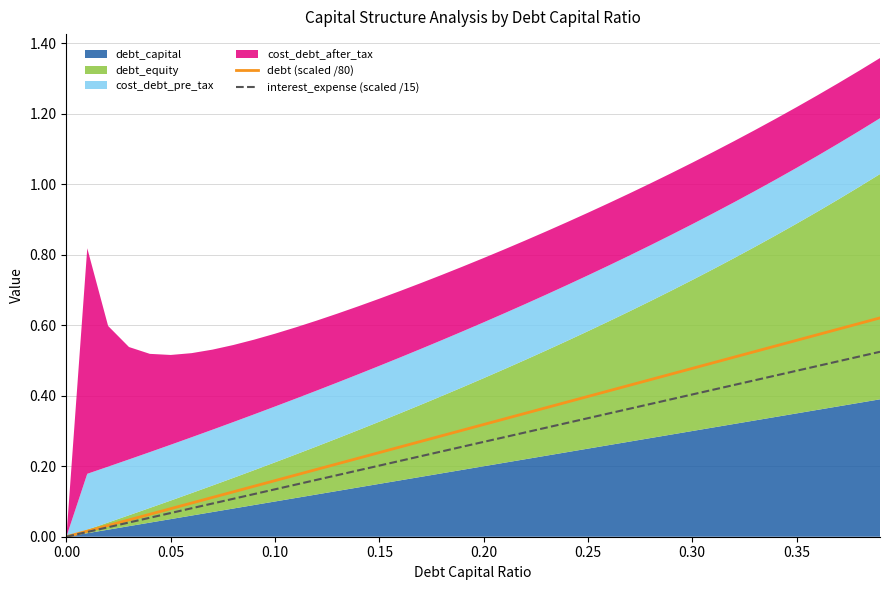

Count the number of categories in the chart.

40